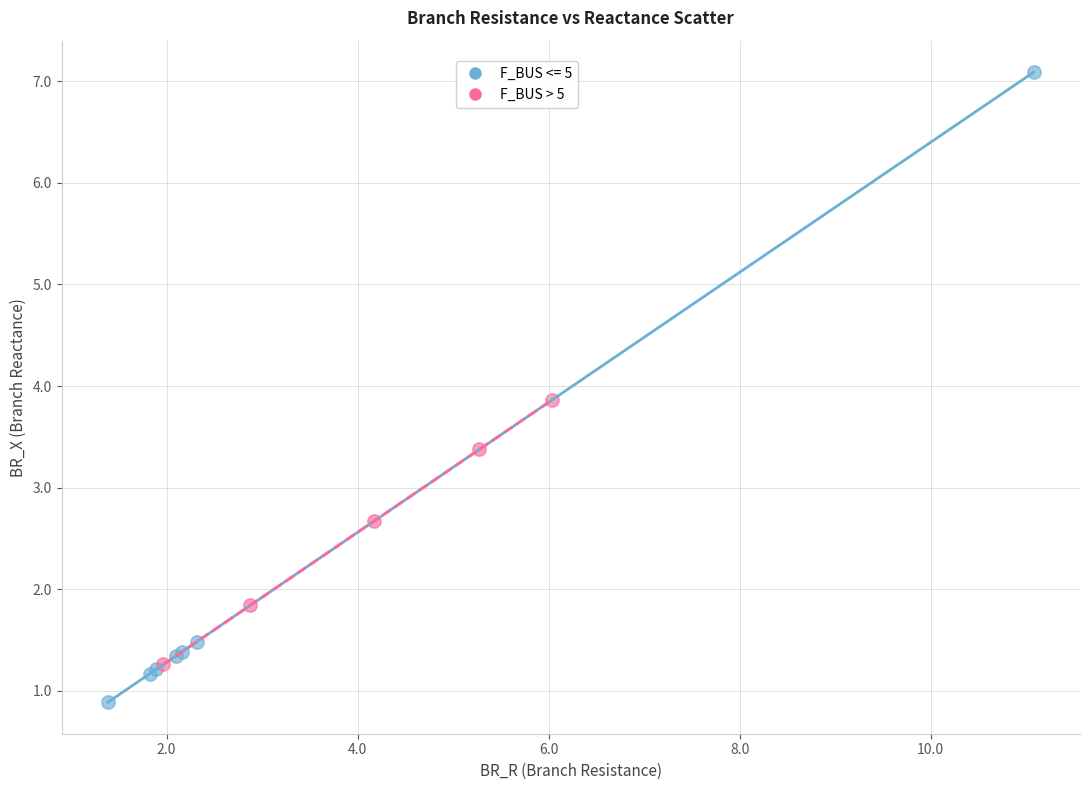

Which series has the widest spread of Y values?

F_BUS <= 5